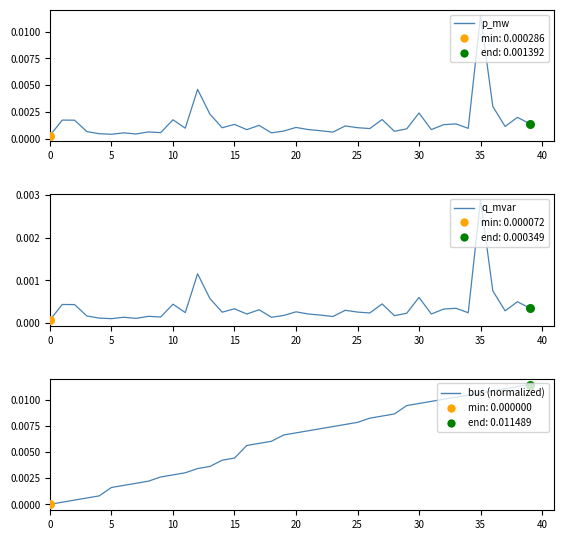

Which series contains the highest Y value?

p_mw